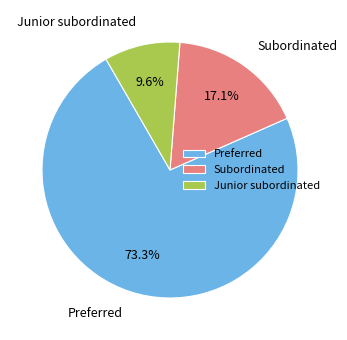

What is the largest slice in the pie chart?

Preferred